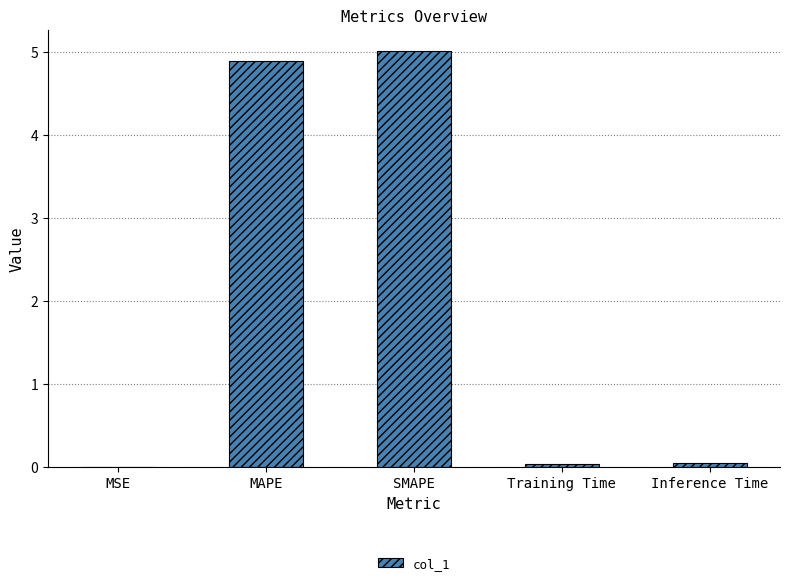

What is the change in value from MAPE to Inference Time?

-4.8